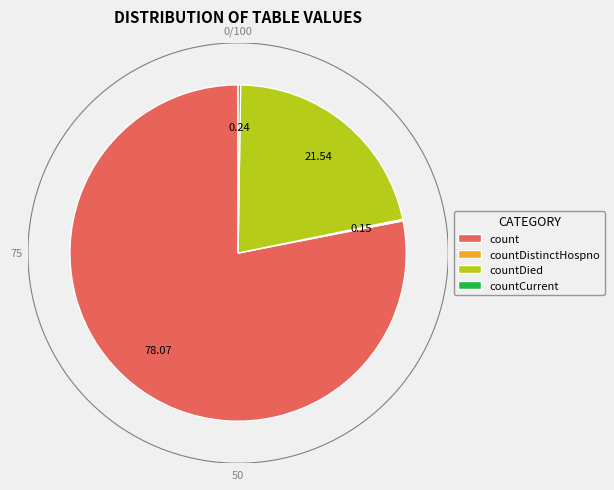

To the nearest percent, what is the combined percentage of countDied and countCurrentSuspected?

22%